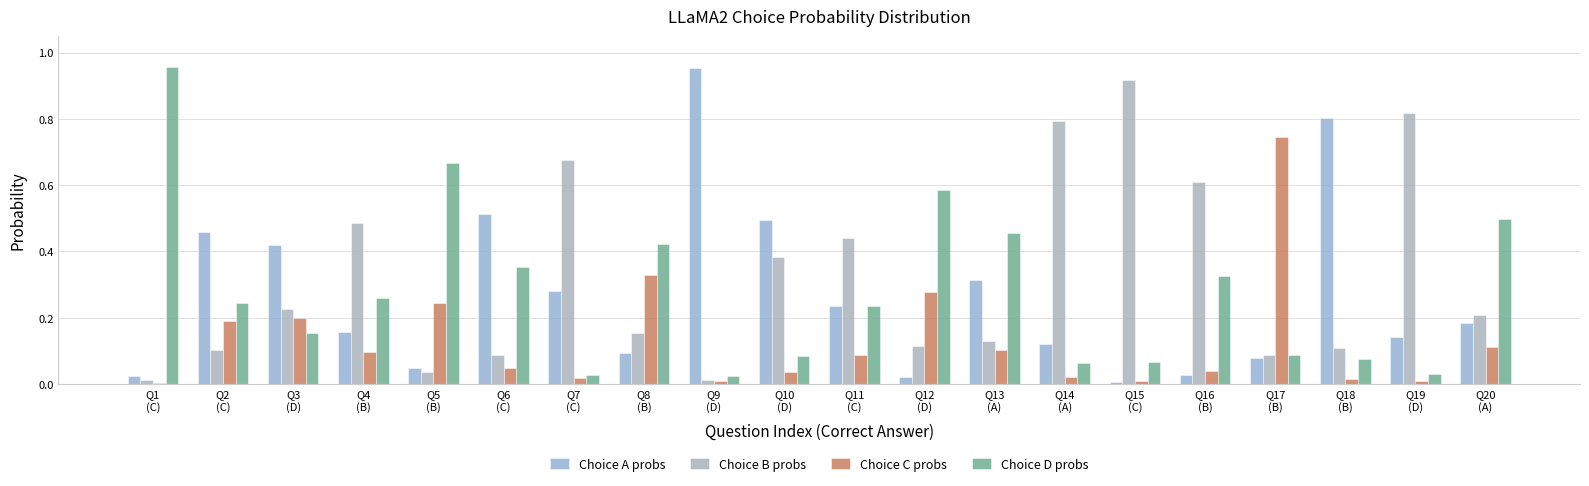

How many series are shown in this chart?

4